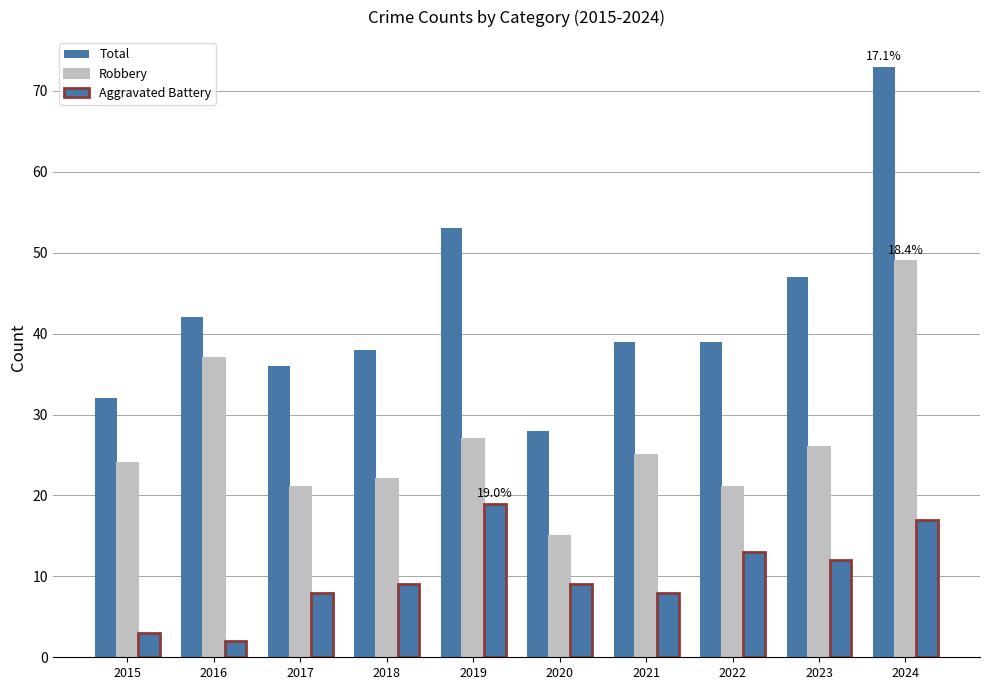

Count the number of data series in this chart.

3